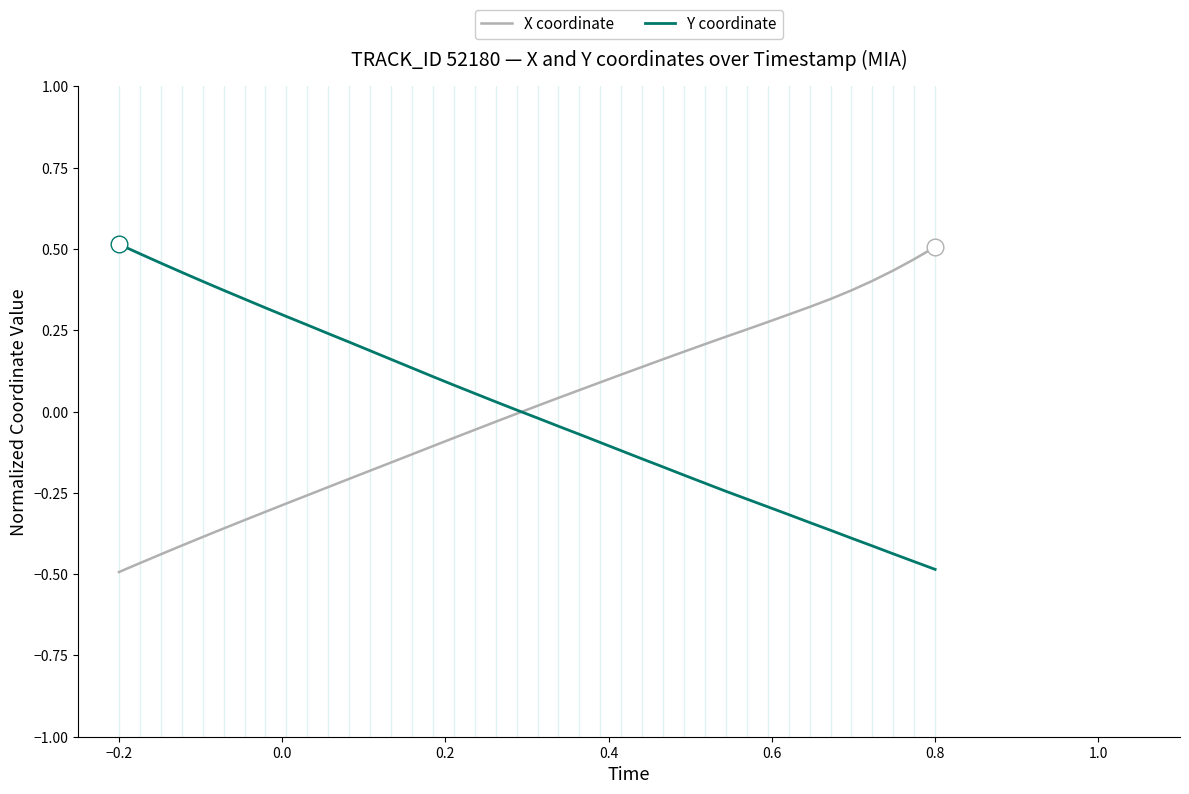

Which series has the largest range (max minus min)?

X coordinate